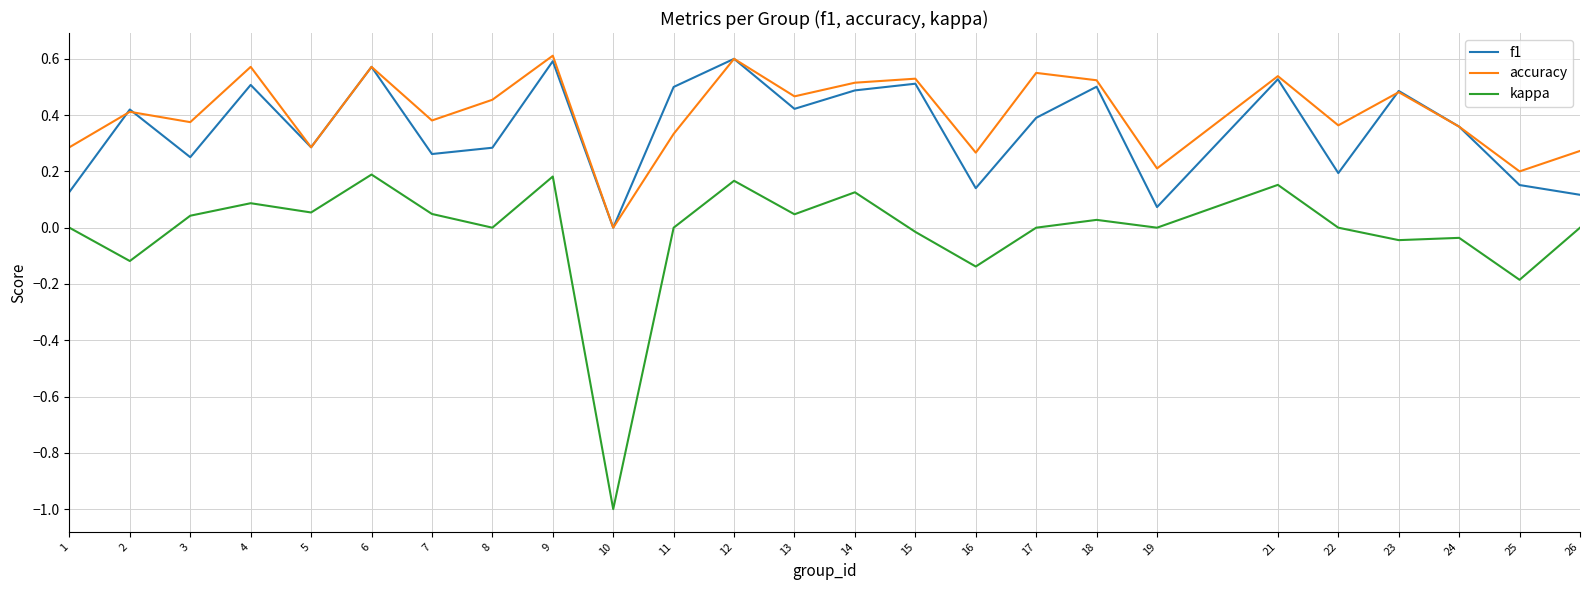

Which series has the widest spread of values?

kappa